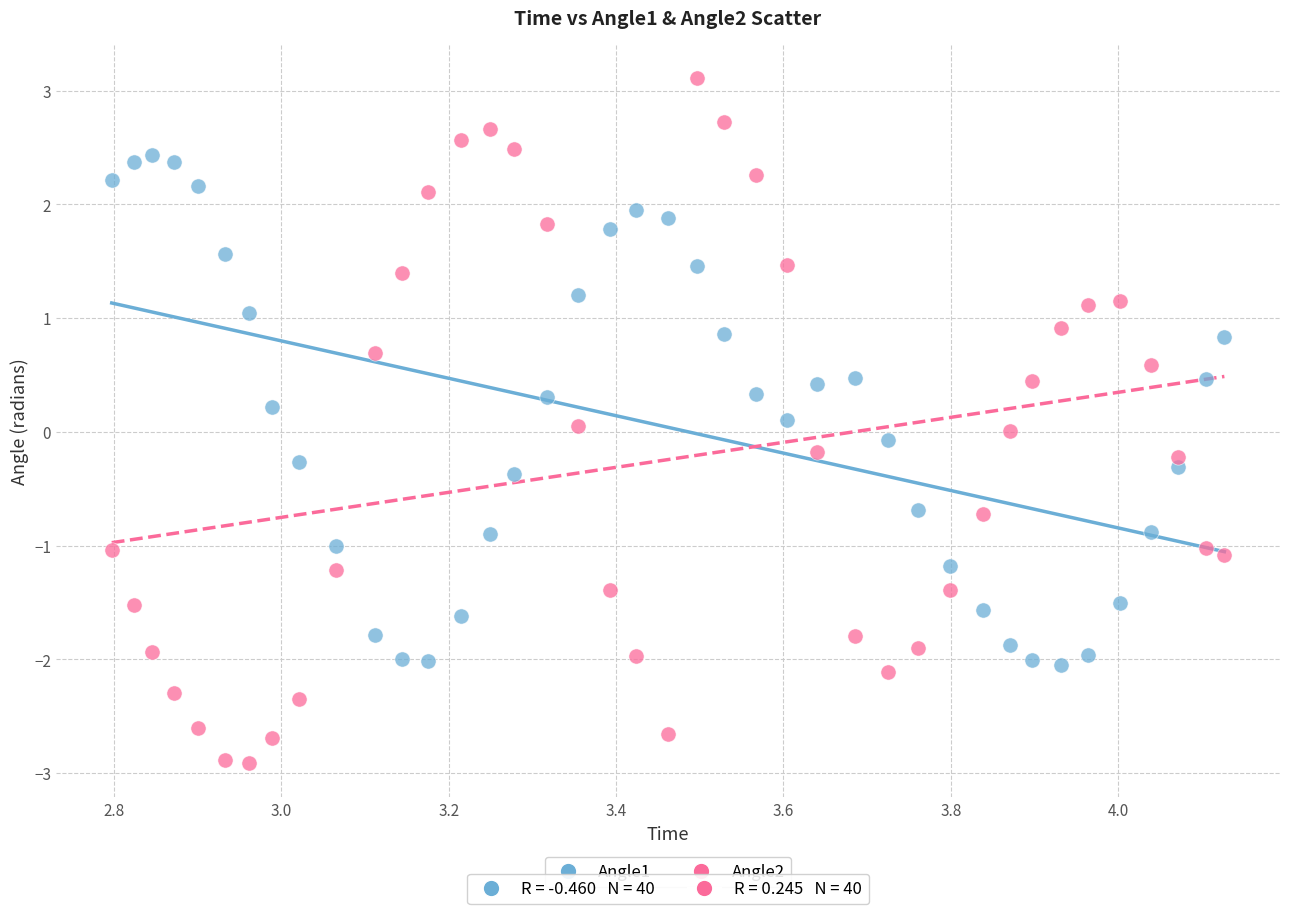

Across all data points, what is the range of Y values (max minus min)?

6.0